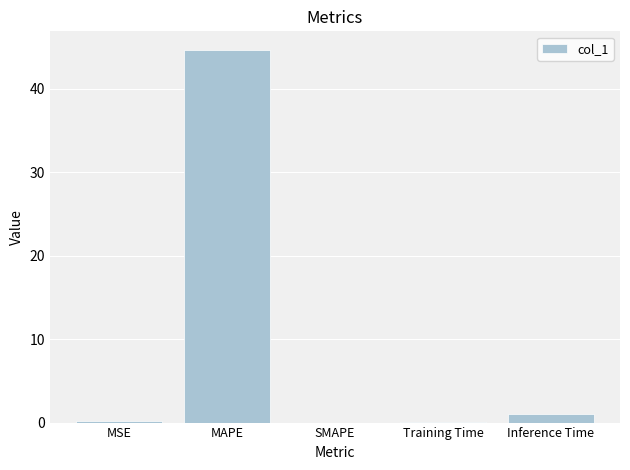

Are the bars horizontal?

No